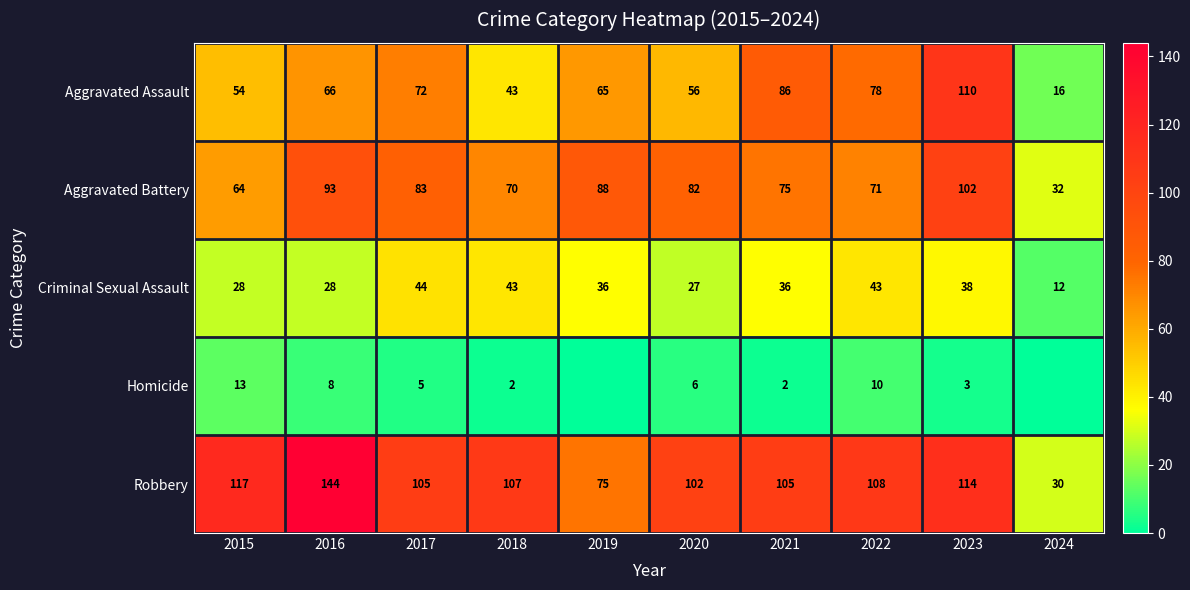

What is the approximate value of Aggravated Assault at 2021, to the nearest 10?

90